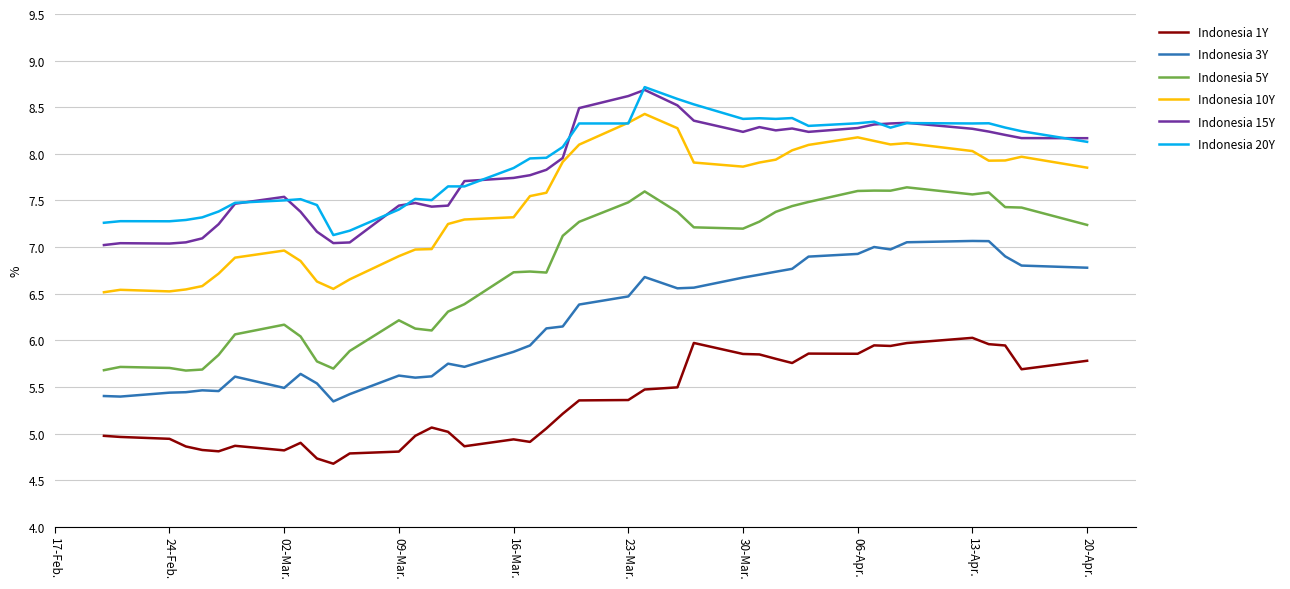

Which series has the largest range (max minus min)?

Indonesia 5Y